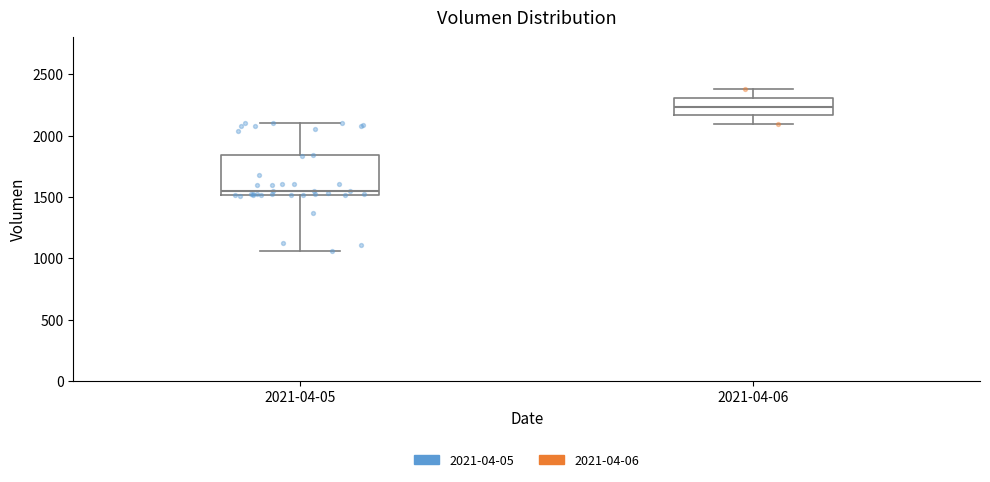

Reading left to right, read every box against the y-axis: the position of its median line, the range the box covers, and the ends of its whiskers. The values are not printed on the chart, so give them approximately, as read against the axis.

2021-04-05: median 1550, box 1500 to 1850, whiskers 1050 to 2100
2021-04-06: median 2250, box 2150 to 2300, whiskers 2100 to 2400